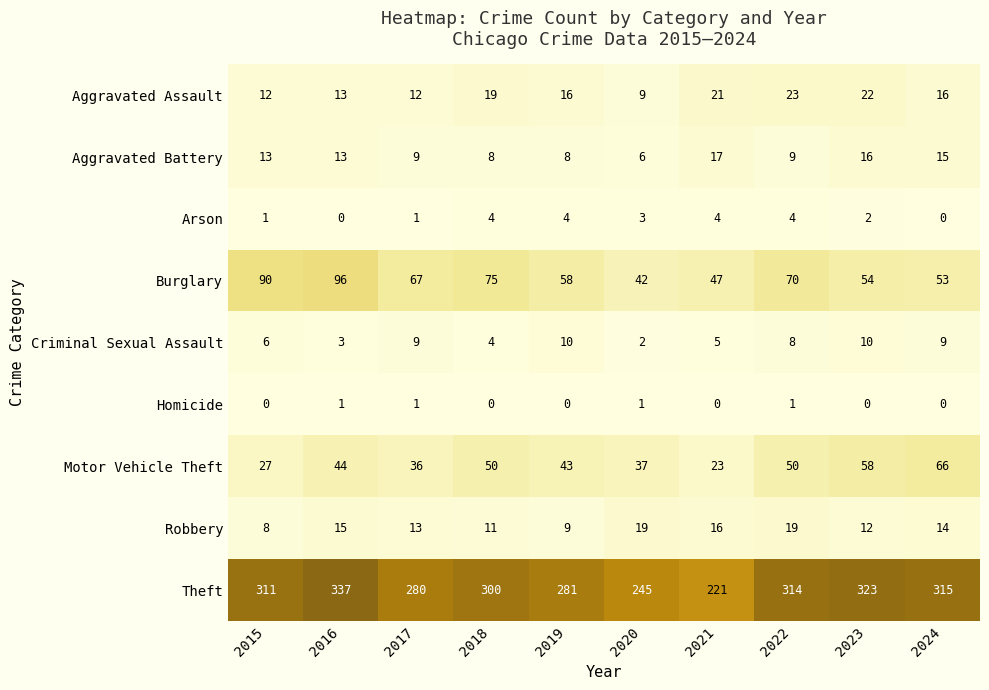

Where does the Burglary series first go above 67?

2015